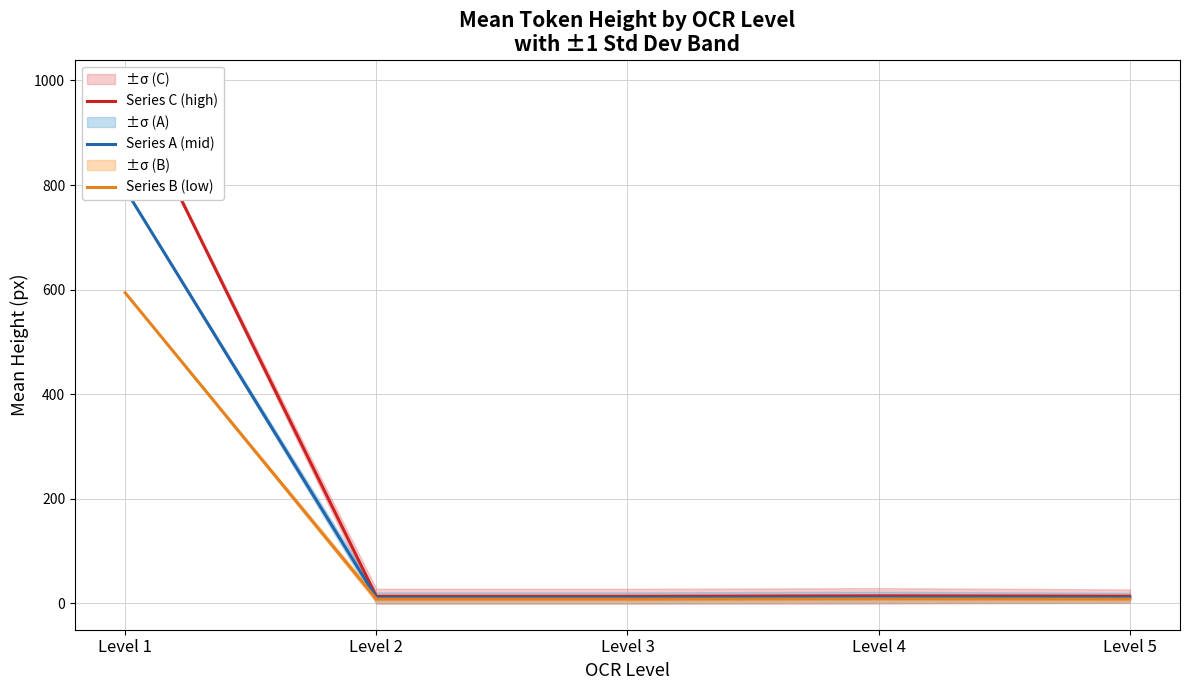

Reading right to left, extract all data points from this chart.

Series C (high): Level 5=13.8	Level 4=14.4	Level 3=13.5	Level 2=13.5	Level 1=990.0
Series A (mid): Level 5=11.0	Level 4=11.5	Level 3=10.8	Level 2=10.8	Level 1=792.0
Series B (low): Level 5=8.3	Level 4=8.7	Level 3=8.1	Level 2=8.1	Level 1=594.0